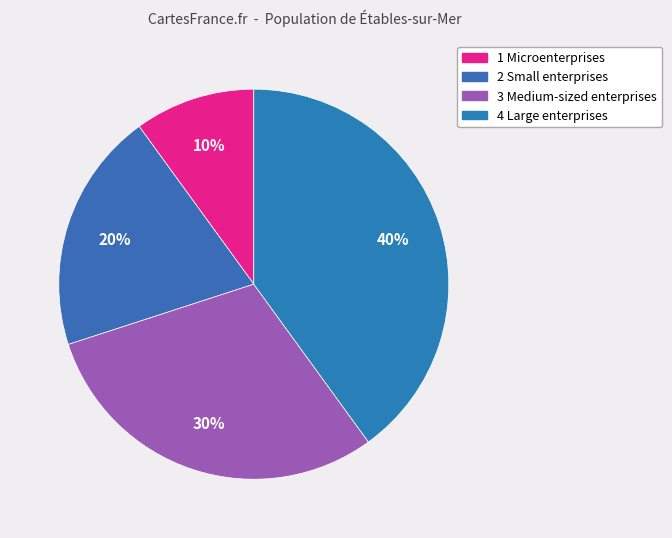

Count the number of slices in the pie.

4